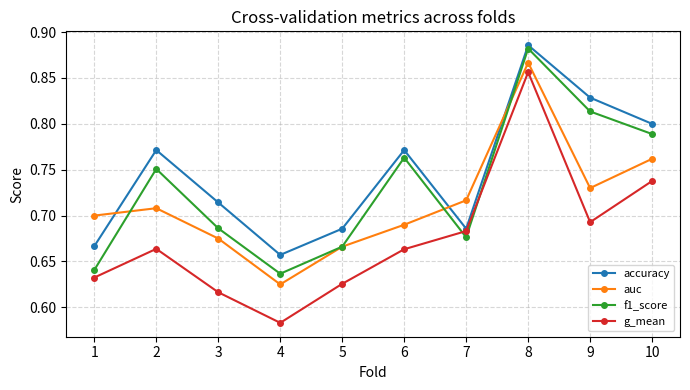

Between which two adjacent categories do auc and f1_score first intersect?

1 and 2